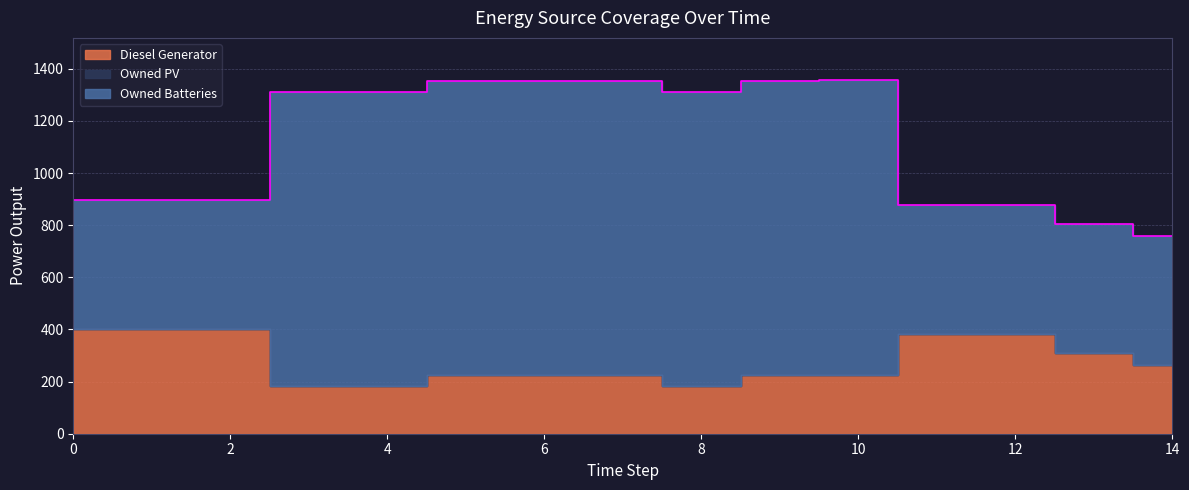

What is the sum of all Owned Batteries values?

12497